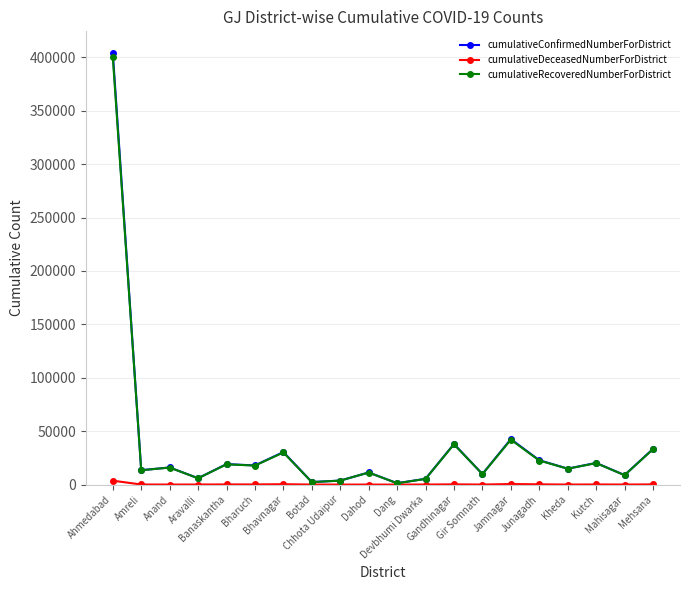

What is the label of the 19th point from the left?

Mahisagar